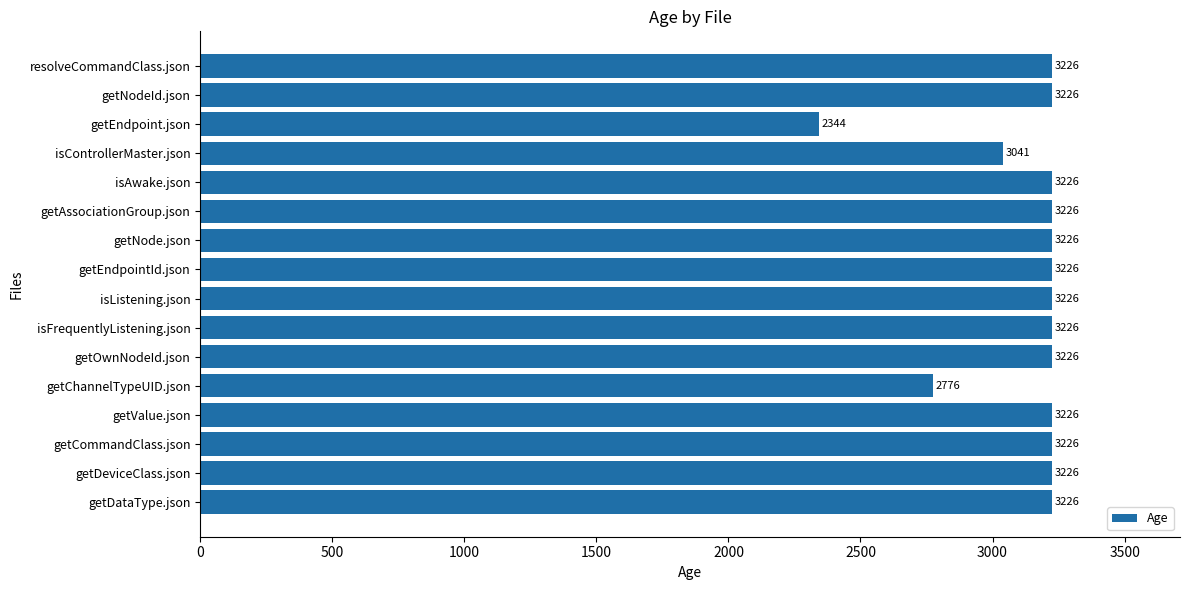

Are the bars grouped side by side (vs. stacked)?

No